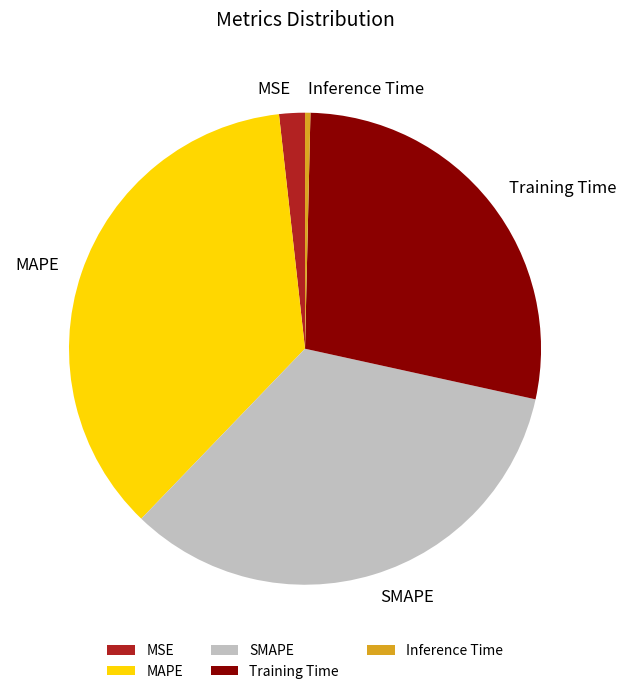

How many segments does this pie chart have?

5